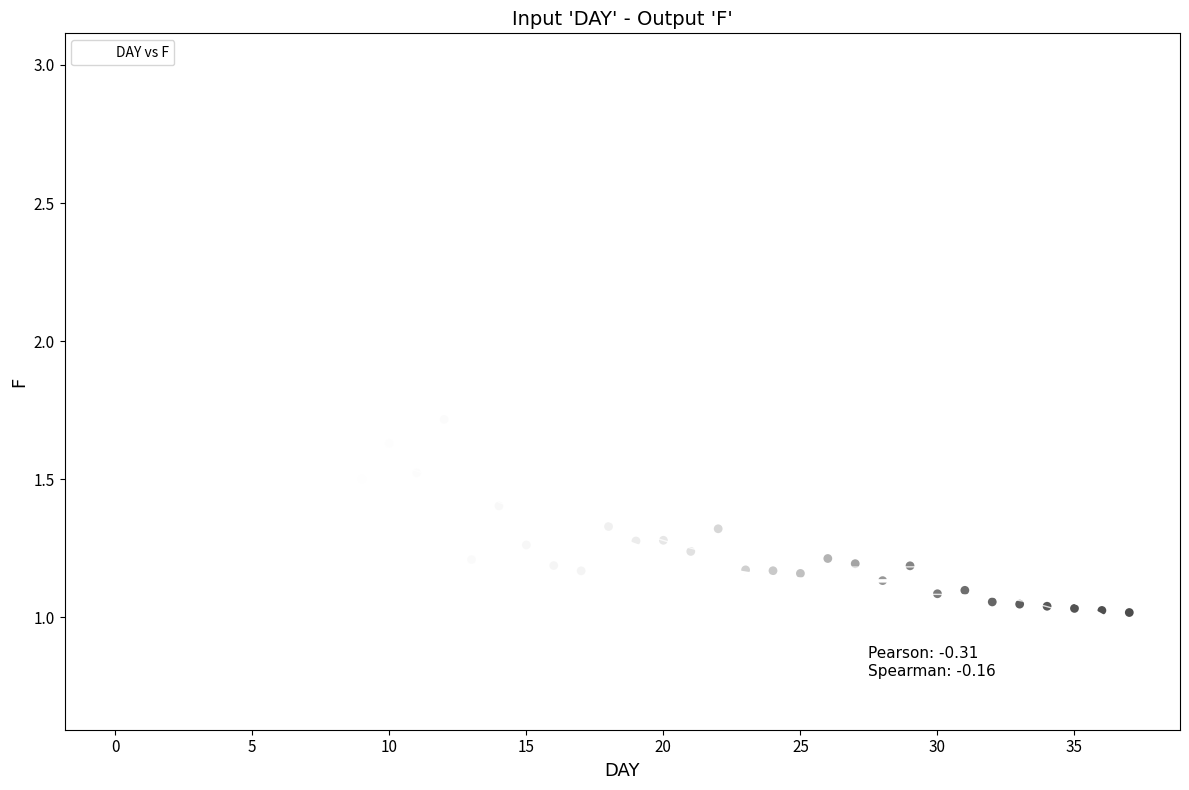

What is the range of Y values (max minus min)?

2.0